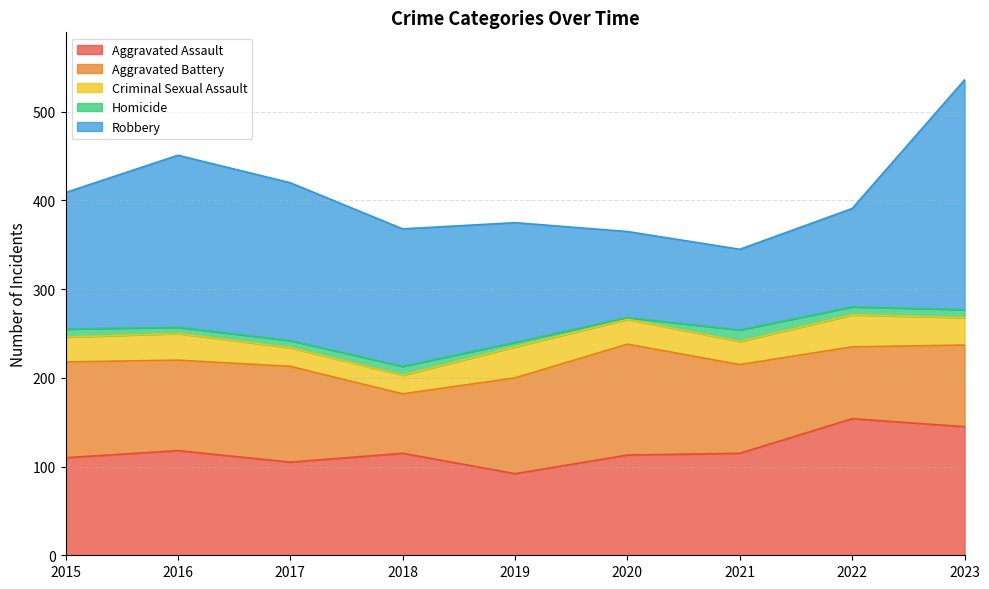

Where does the Aggravated Battery series first go above 102?

2015